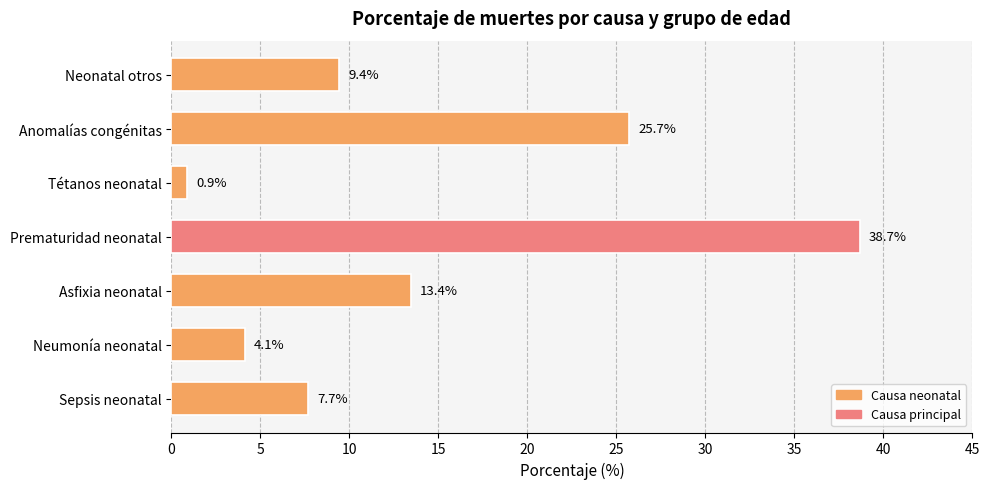

How many values are below 9?

3